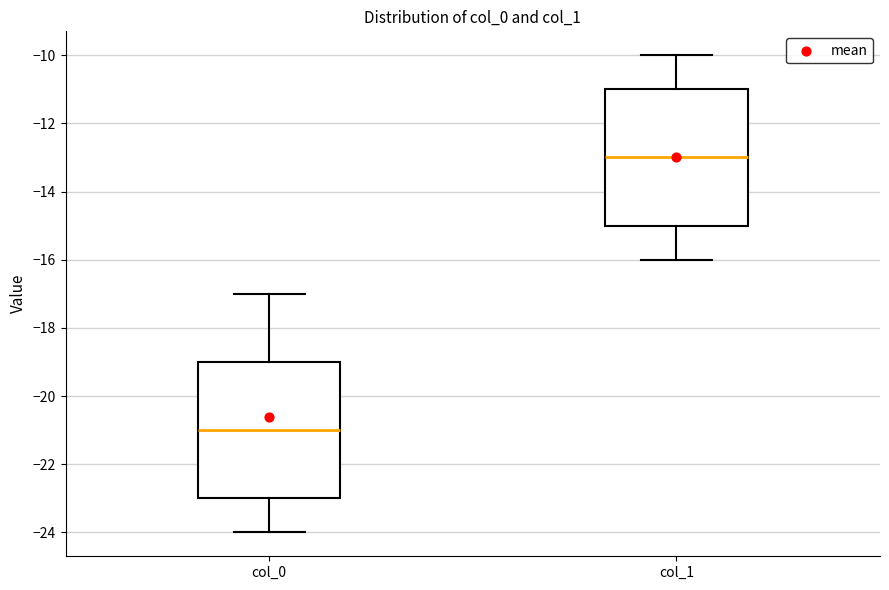

Reading left to right, transcribe this box plot: for each box, give where its median line is, the range the box spans, and where its two whiskers end, as read against the y-axis. The values are not printed on the chart, so give them approximately, as read against the axis.

col_0: median -21, box -23 to -19, whiskers -24 to -17
col_1: median -13, box -15 to -11, whiskers -16 to -10